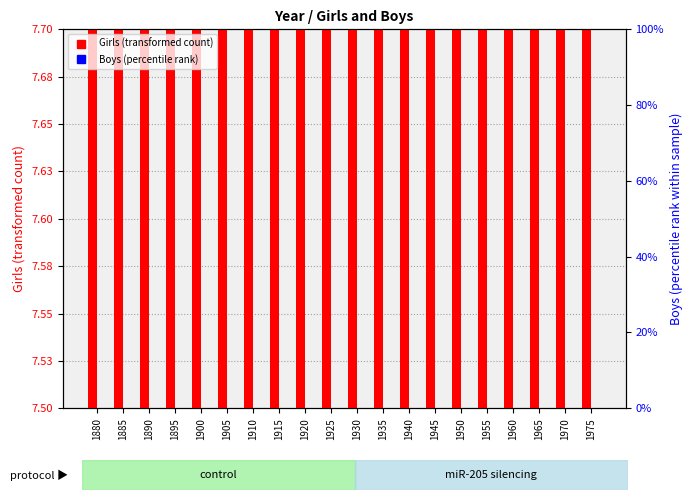

What is the value of the Girls bar at the 19th from the left?

7.5